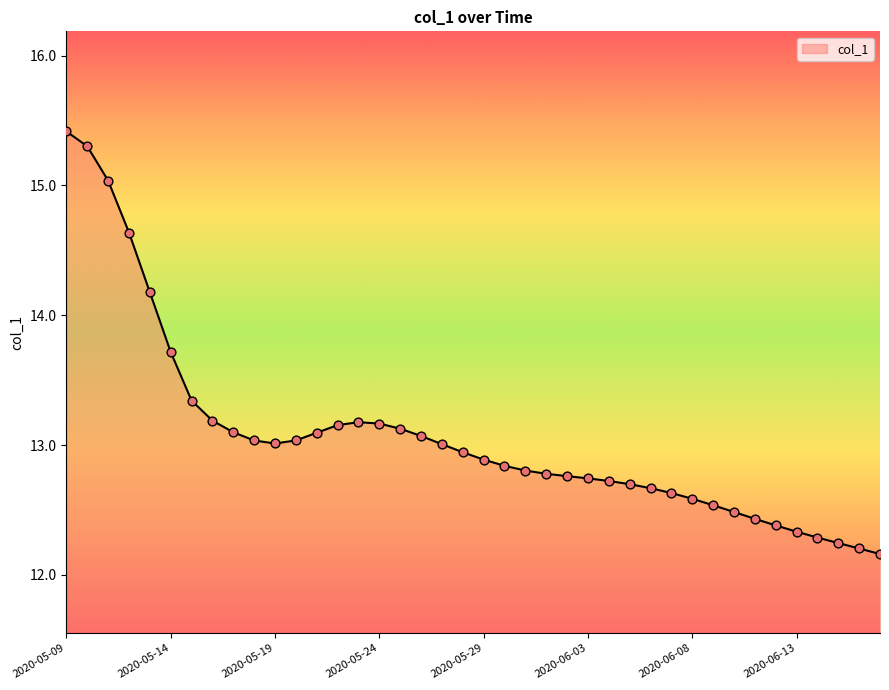

What is the smallest value displayed?

12.2